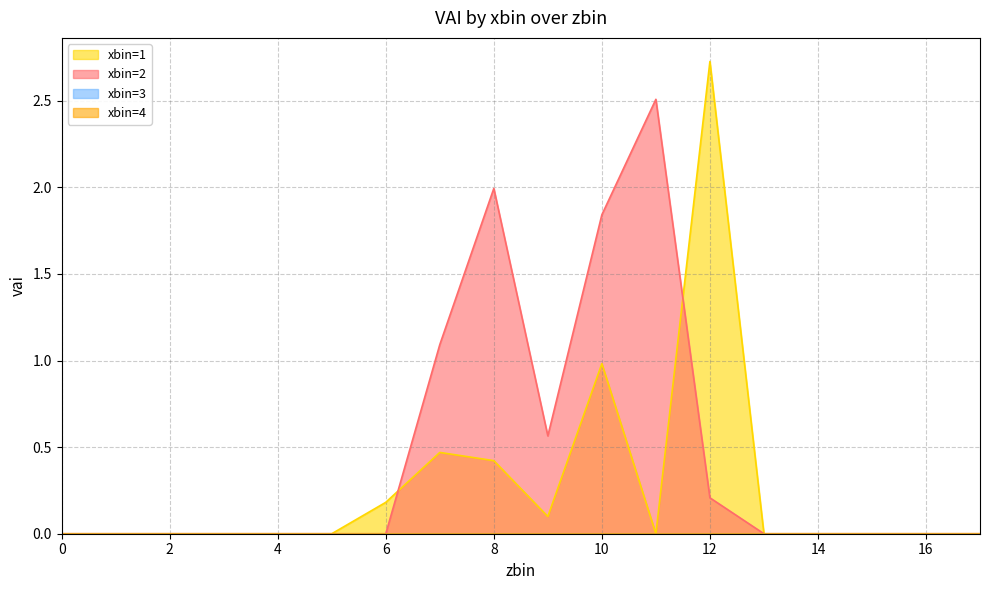

Reading left to right, extract all data points from this chart.

xbin=1: 0=0.0	1=0.0	2=0.0	3=0.0	4=0.0	5=0.0	6=0.2	7=0.5	8=0.4	9=0.1	10=1.0	11=0.0	12=2.7	13=0.0	14=0.0	15=0.0	16=0.0	17=0.0
xbin=2: 0=0.0	1=0.0	2=0.0	3=0.0	4=0.0	5=0.0	6=0.0	7=1.1	8=2.0	9=0.6	10=1.8	11=2.5	12=0.2	13=0.0	14=0.0	15=0.0	16=0.0	17=0.0